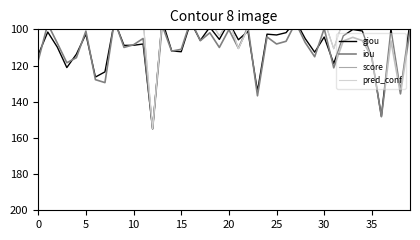

At which label is pred_conf closest to 125?

21